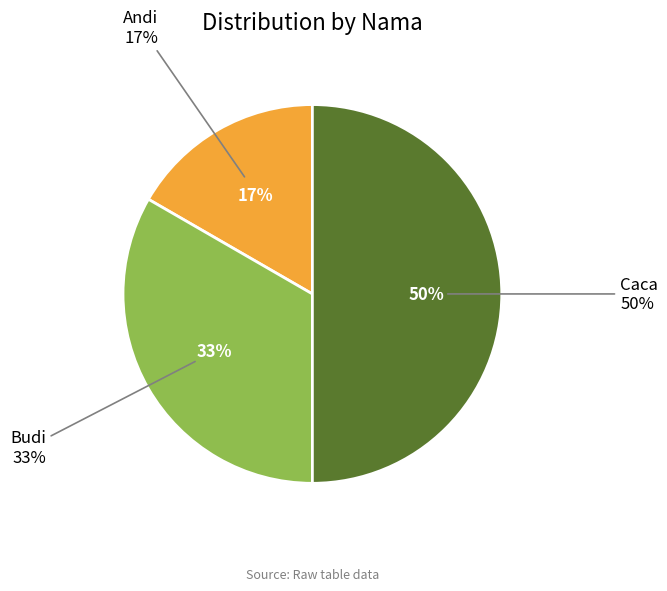

Is there any slice that represents more than half of the pie?

No